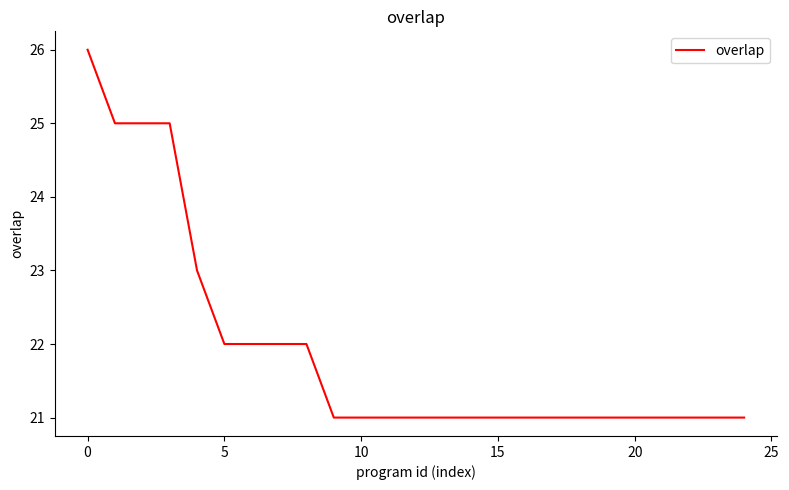

What is the maximum value shown in the chart?

26